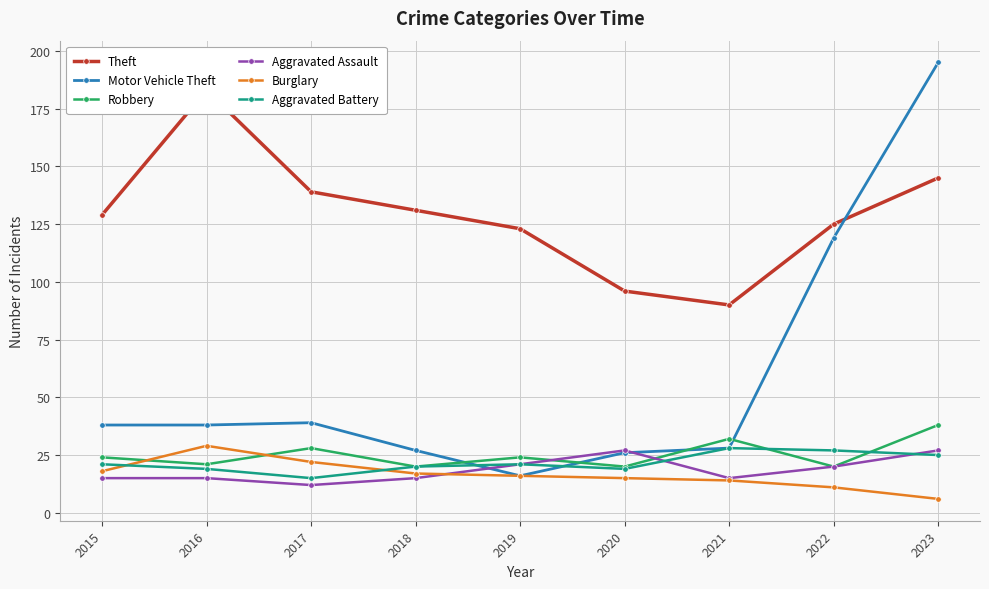

How many series are shown in this chart?

6